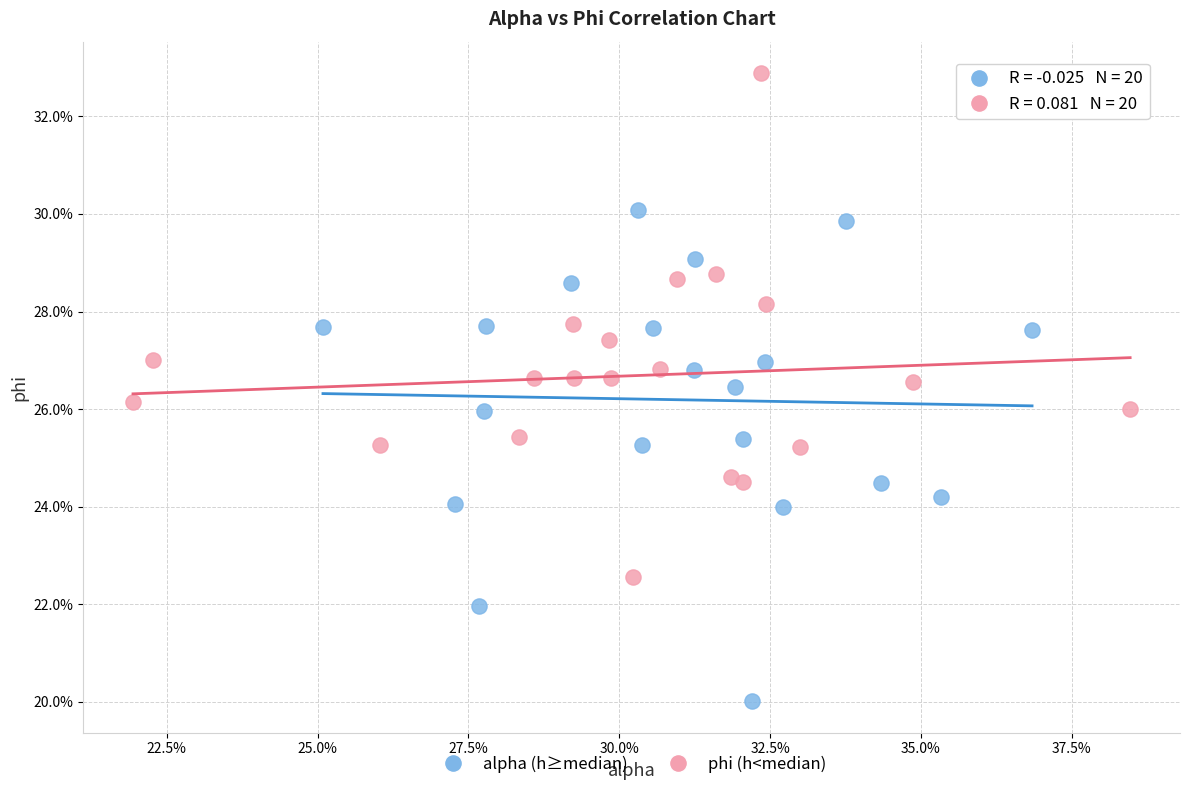

Which series has the largest Y range (max minus min)?

phi (h<median)